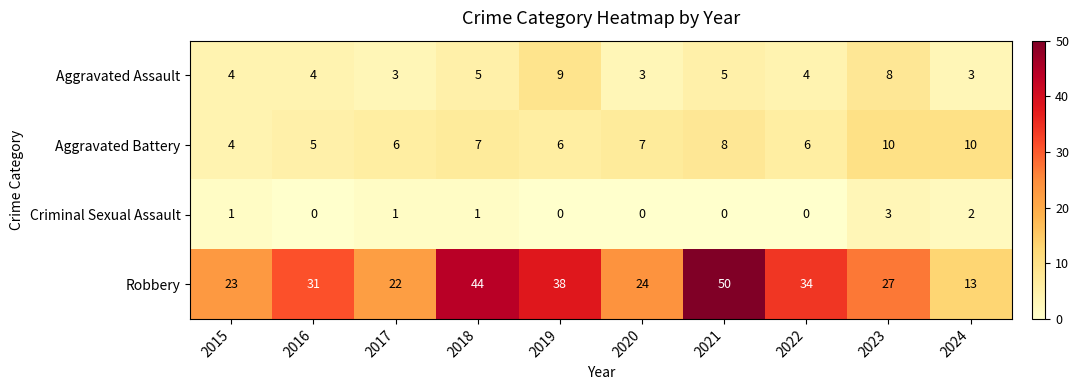

At which category is the sum across all series the highest?

2021